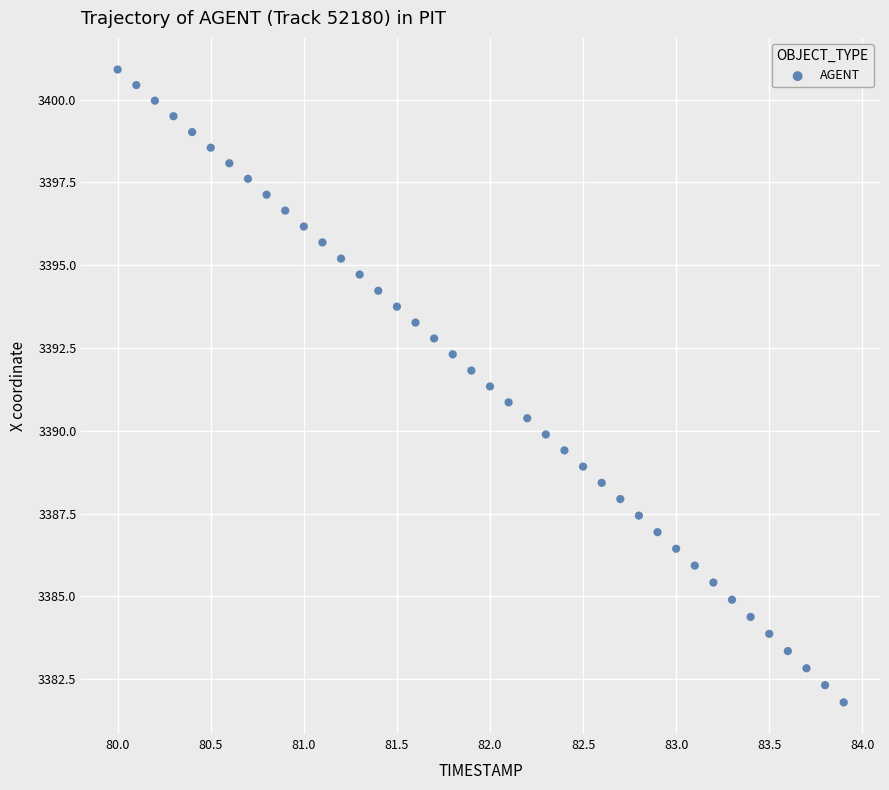

What is the range of X values (max minus min)?

3.9